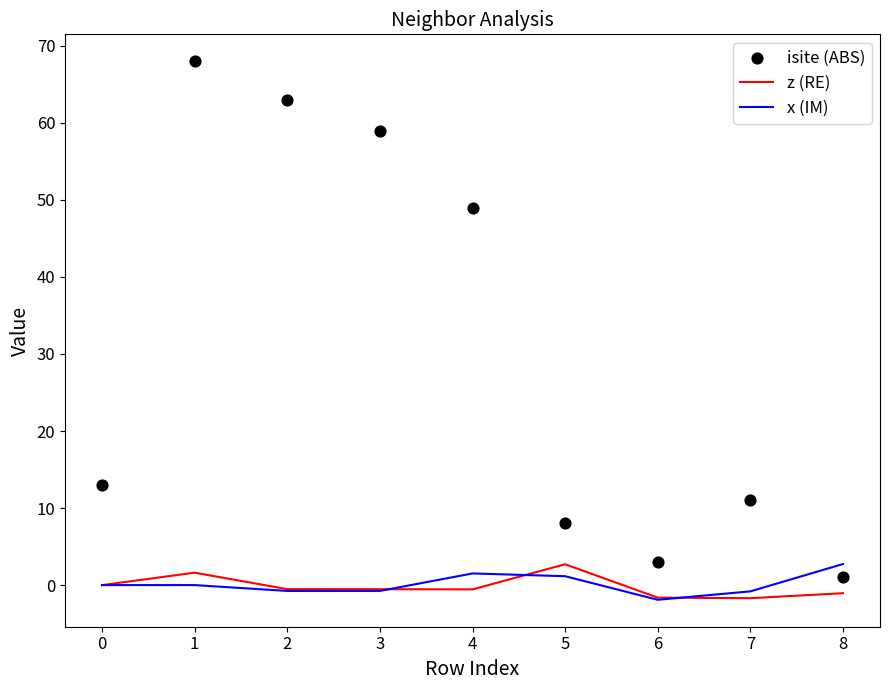

What are all the series names shown in the legend?

z (RE), x (IM), isite (ABS)